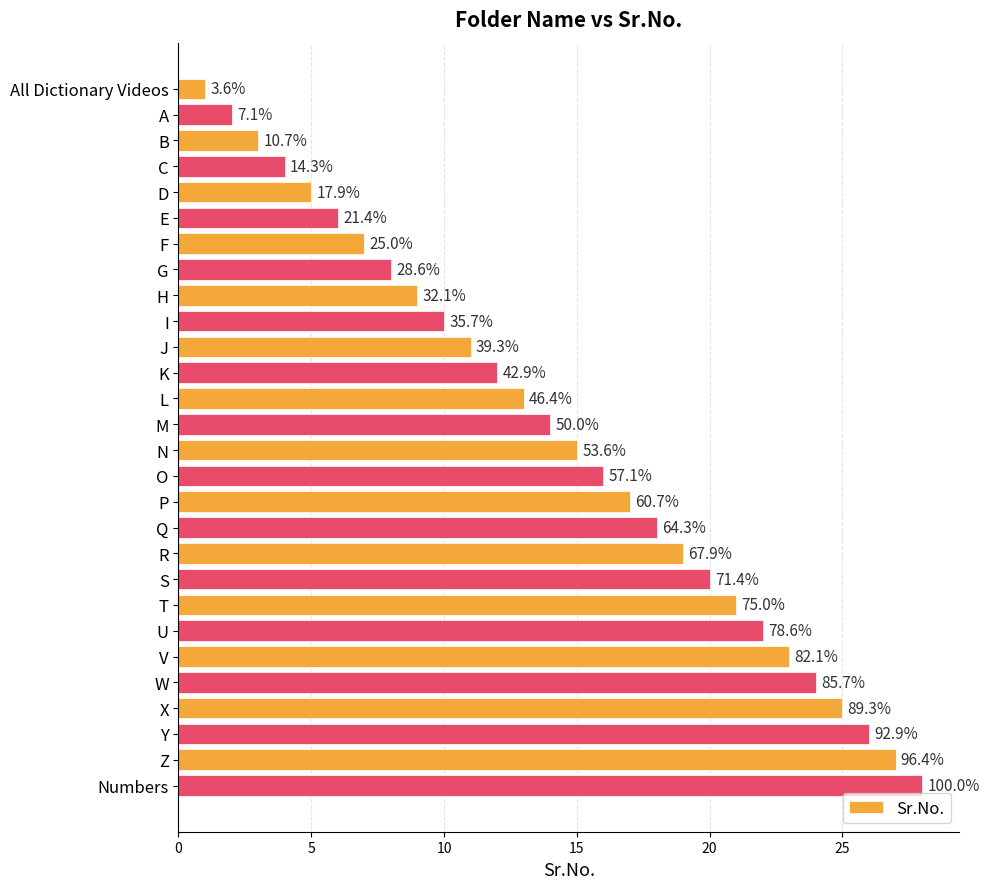

Does the chart contain any negative values?

No